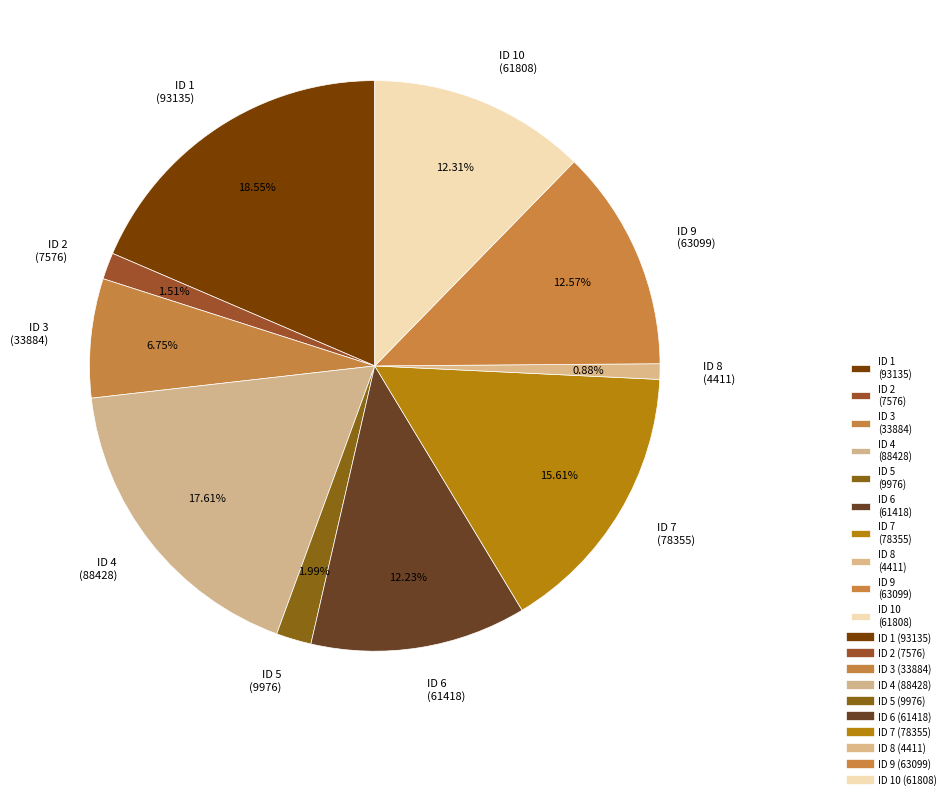

How many segments does this pie chart have?

10